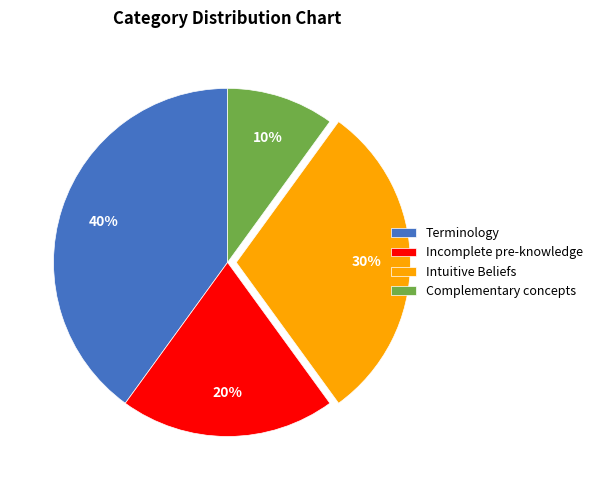

To the nearest percent, what portion does Complementary concepts represent?

10%